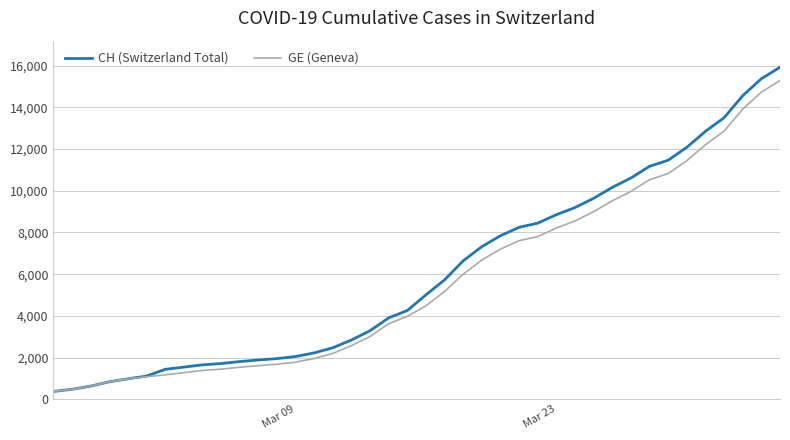

How many values in the GE (Geneva) series are below 4485?

20